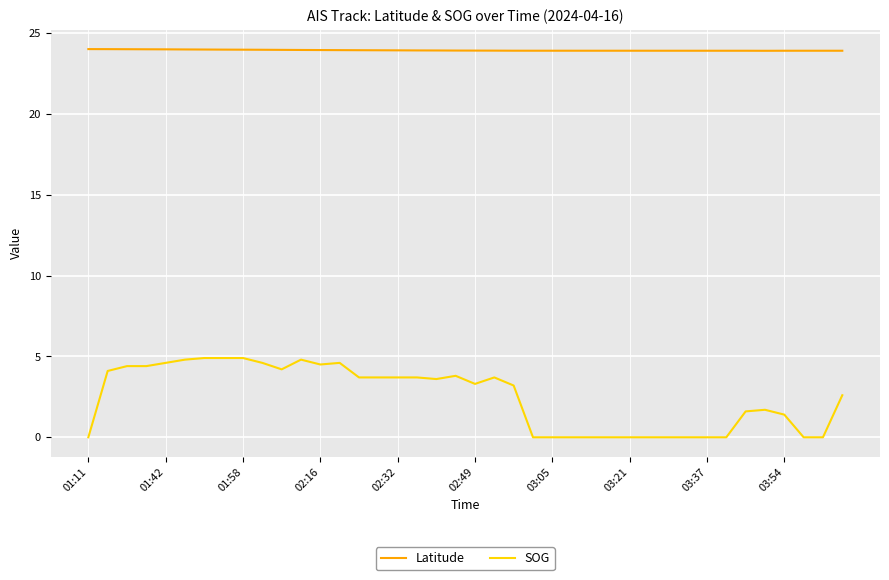

Which series has the largest total across all categories?

Latitude